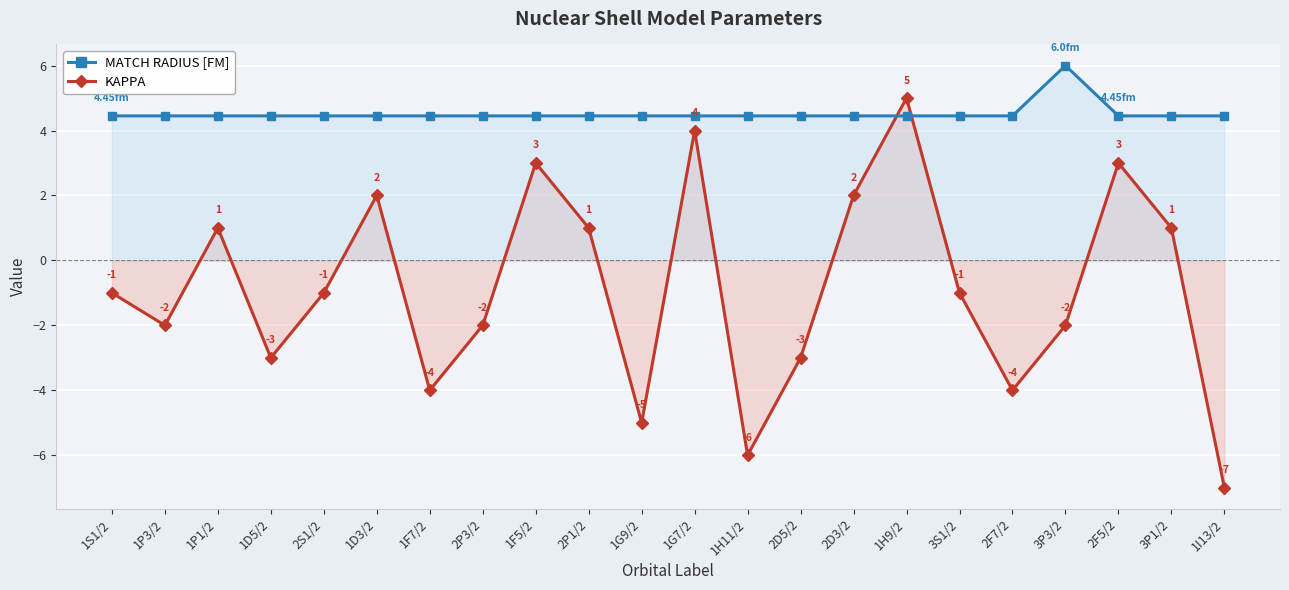

True or false: MATCH RADIUS [FM] has more than 1 interior local peaks.

False